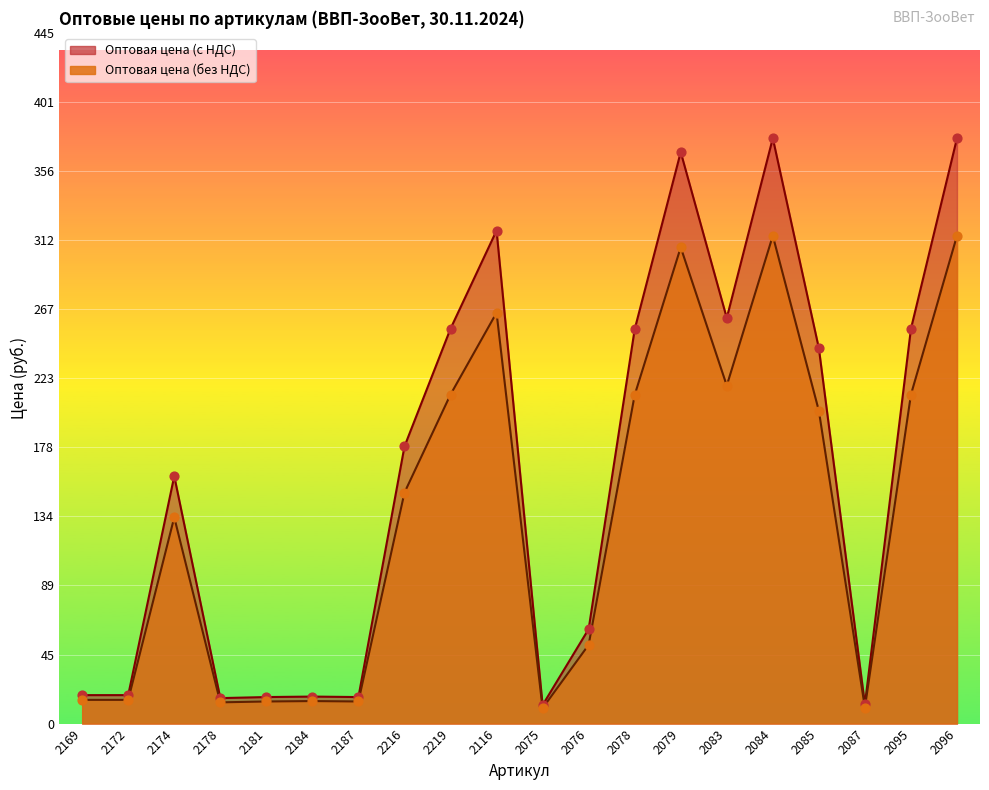

What is the total value across all series at 2216?

327.4